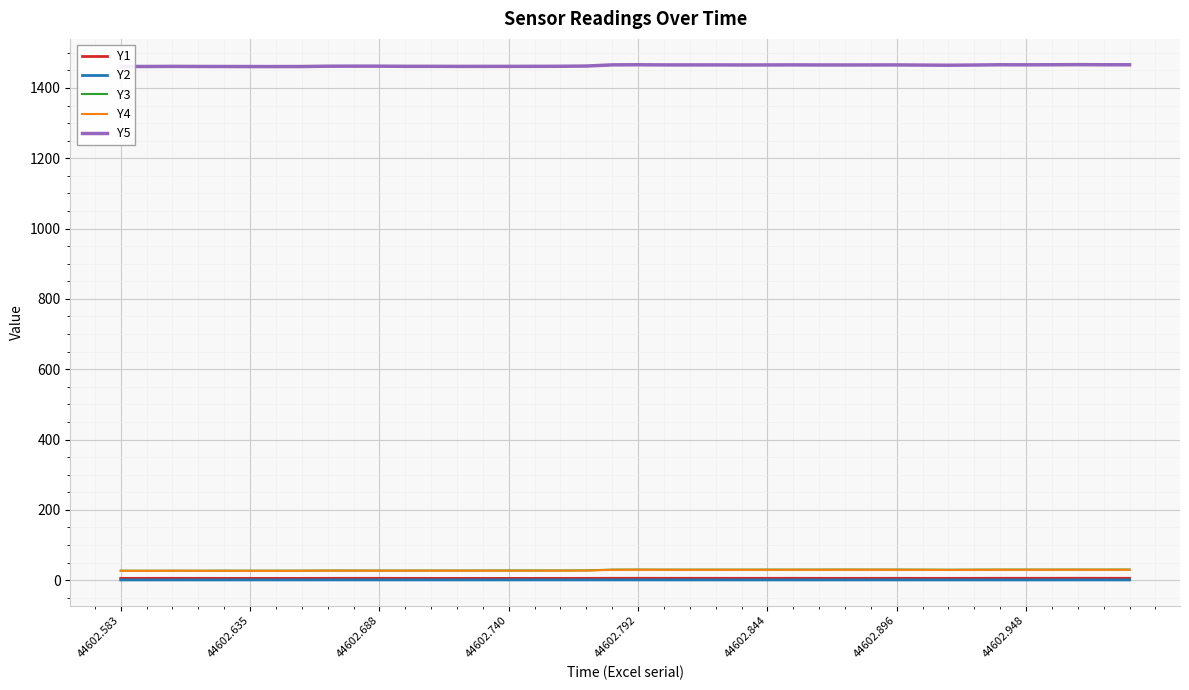

Which series has the largest total across all categories?

Y5